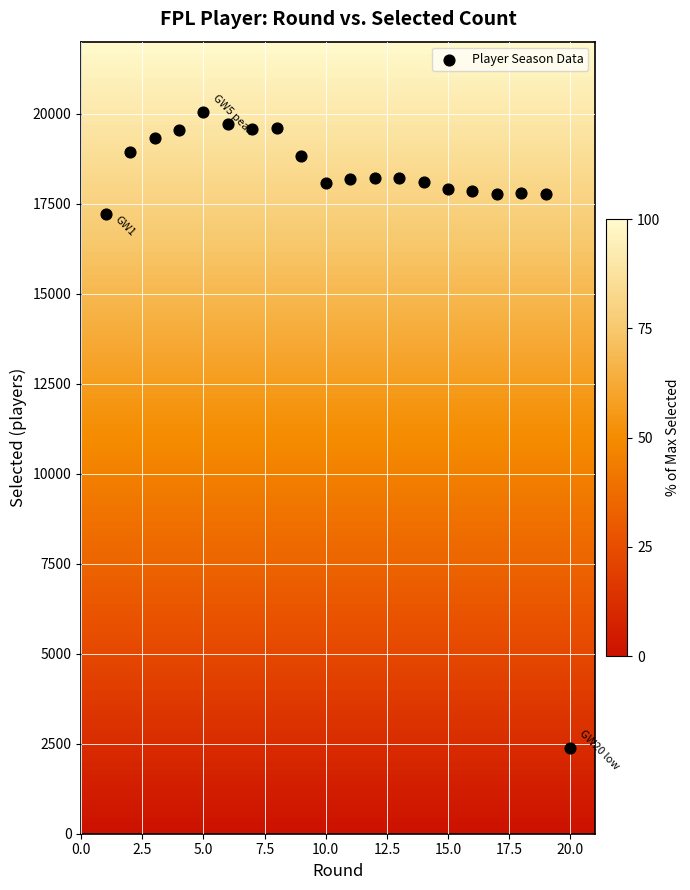

What Y value in the scatter plot is closest to 11201?

17210